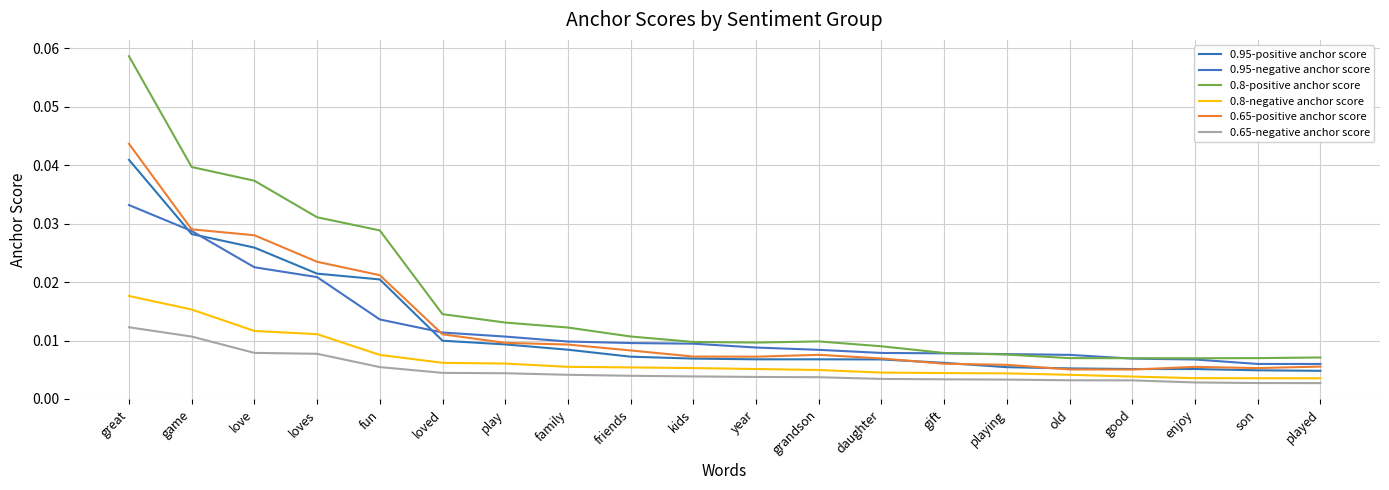

Is this an area chart (filled region under the line)?

No